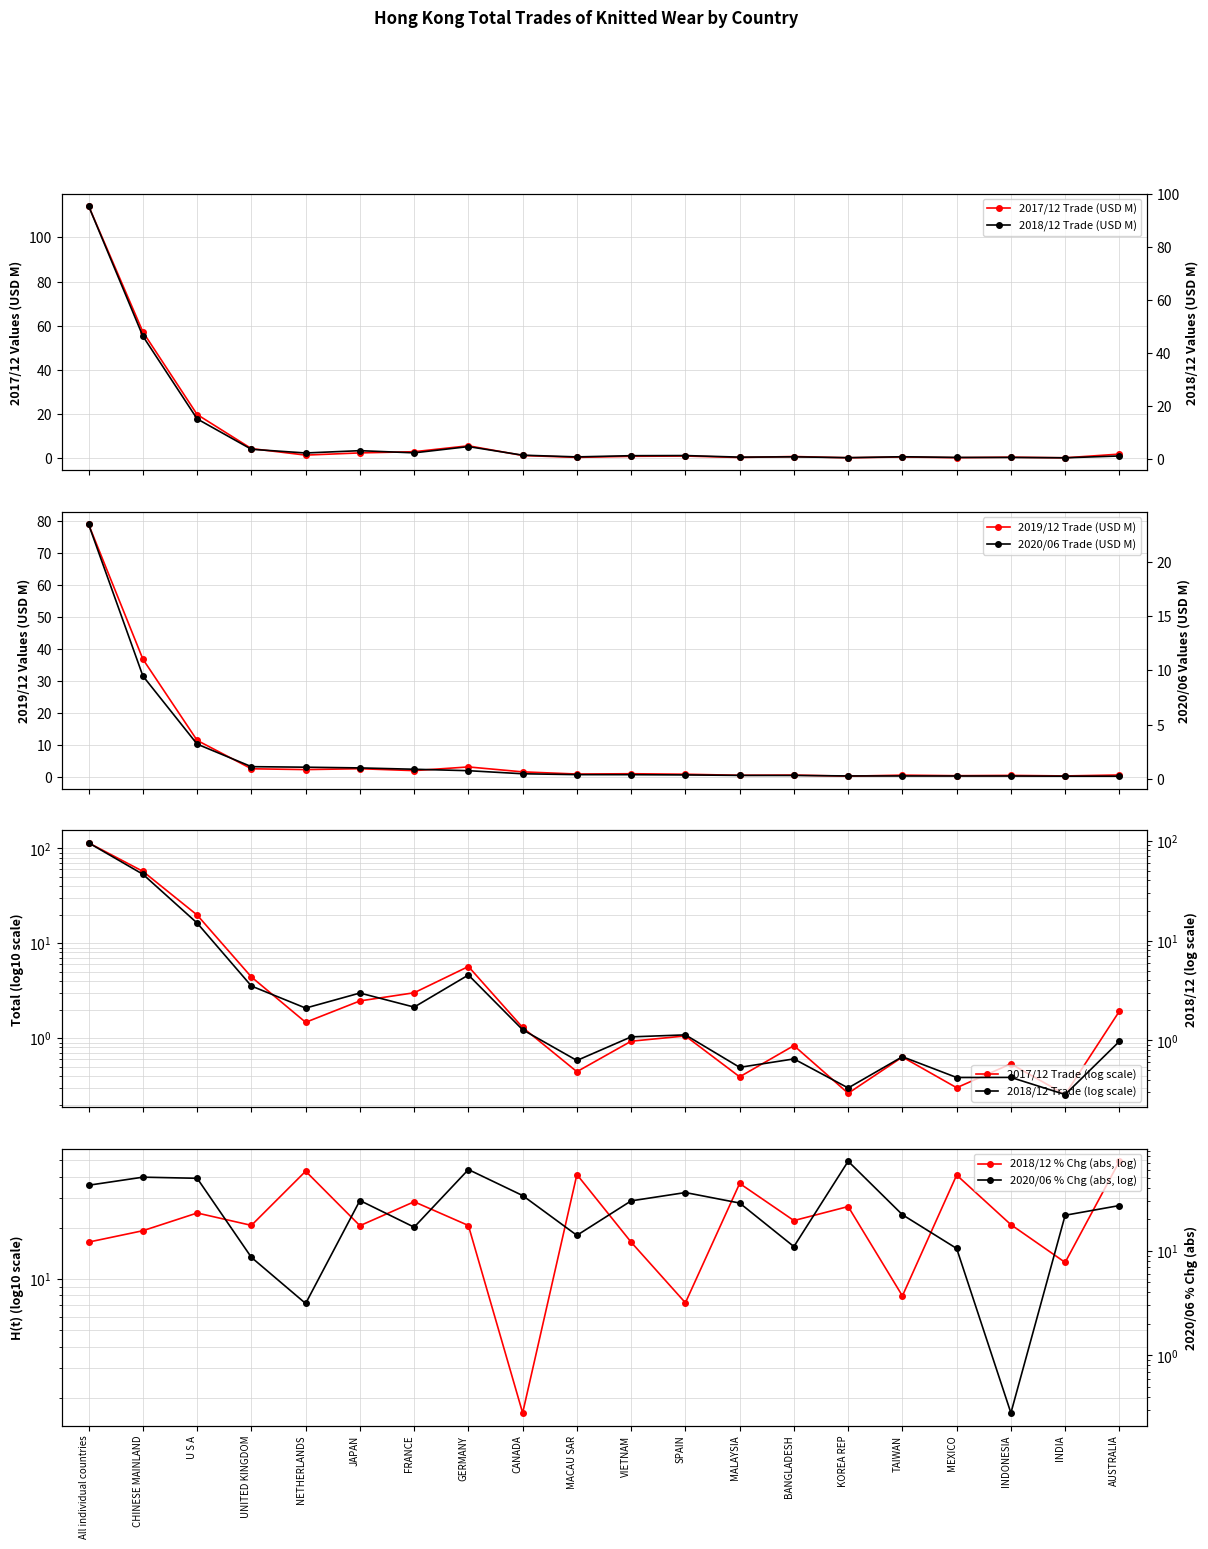

True or false: 2017/12 Trade (USD M) has more than 1 points higher than both neighbors.

True